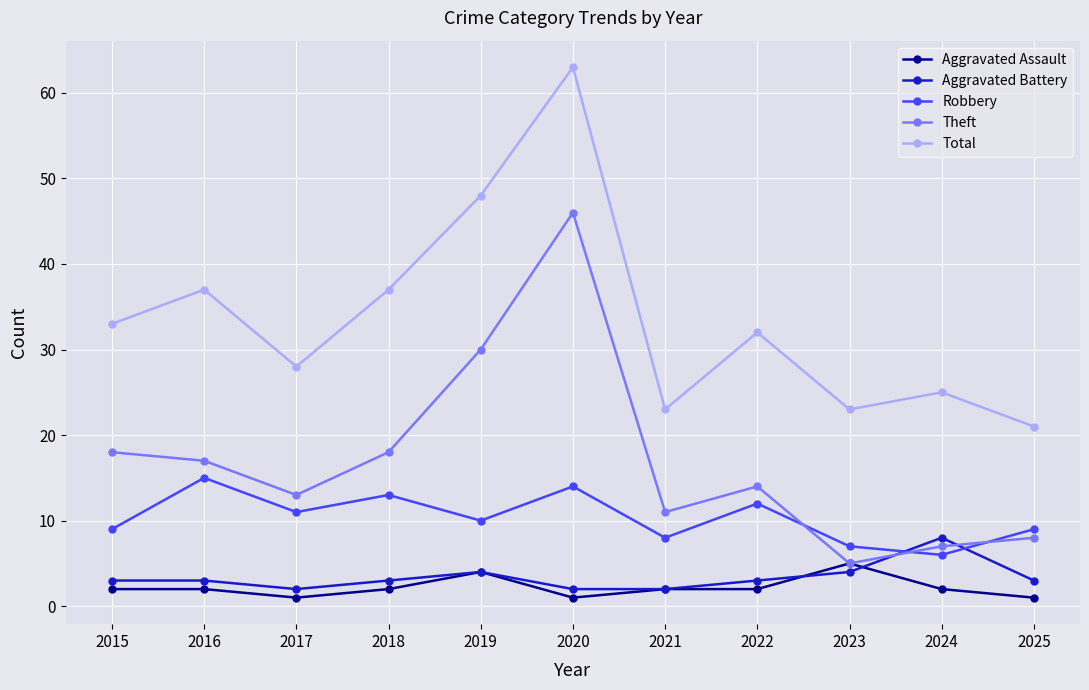

Reading right to left, extract all data points from this chart.

Aggravated Assault: 2025=1	2024=2	2023=5	2022=2	2021=2	2020=1	2019=4	2018=2	2017=1	2016=2	2015=2
Aggravated Battery: 2025=3	2024=8	2023=4	2022=3	2021=2	2020=2	2019=4	2018=3	2017=2	2016=3	2015=3
Robbery: 2025=9	2024=6	2023=7	2022=12	2021=8	2020=14	2019=10	2018=13	2017=11	2016=15	2015=9
Theft: 2025=8	2024=7	2023=5	2022=14	2021=11	2020=46	2019=30	2018=18	2017=13	2016=17	2015=18
Total: 2025=21	2024=25	2023=23	2022=32	2021=23	2020=63	2019=48	2018=37	2017=28	2016=37	2015=33